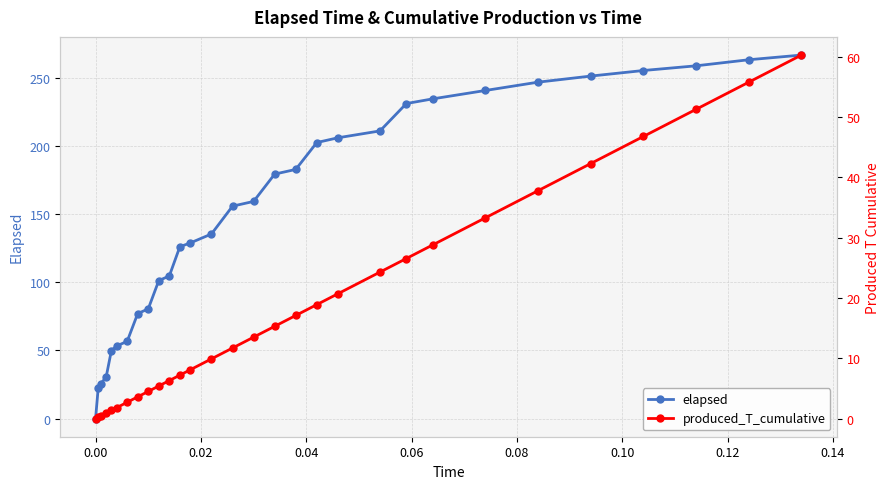

List the series in order of their overall mean, highest first.

elapsed, produced_T_cumulative